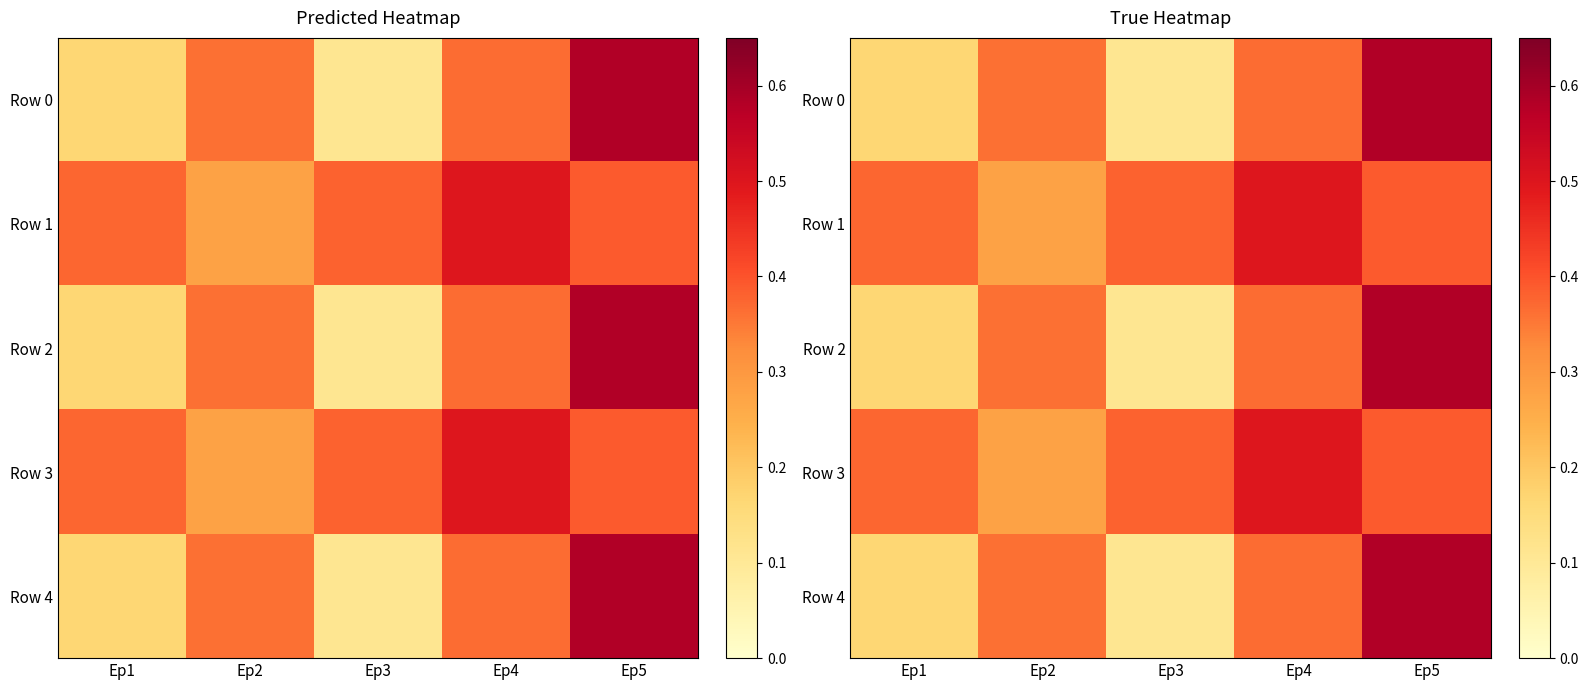

At how many categories does at least one series exceed 0?

5